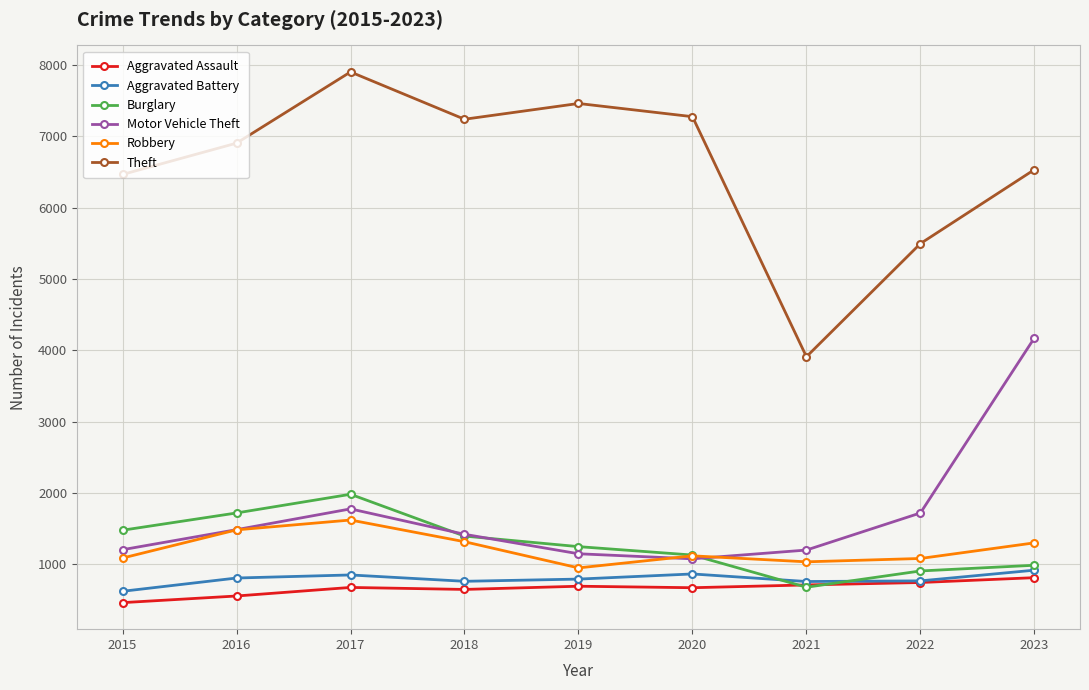

True or false: Theft has more than 1 interior local peaks.

True